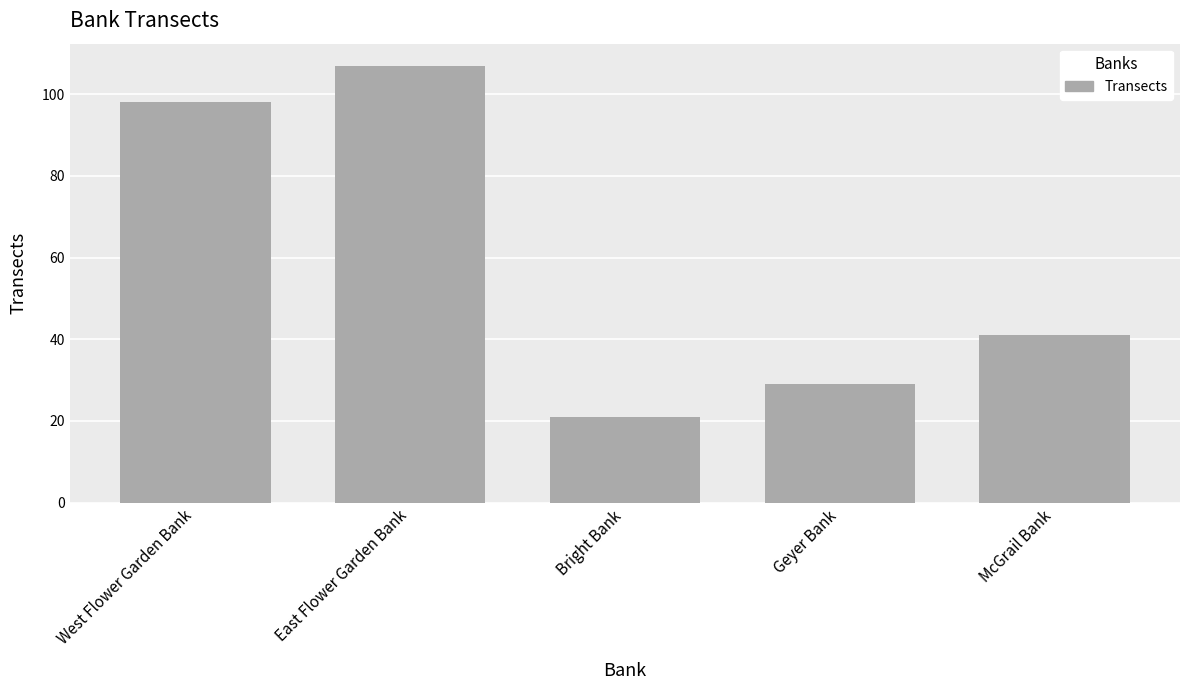

The value at East Flower Garden Bank is 107. True or false?

True